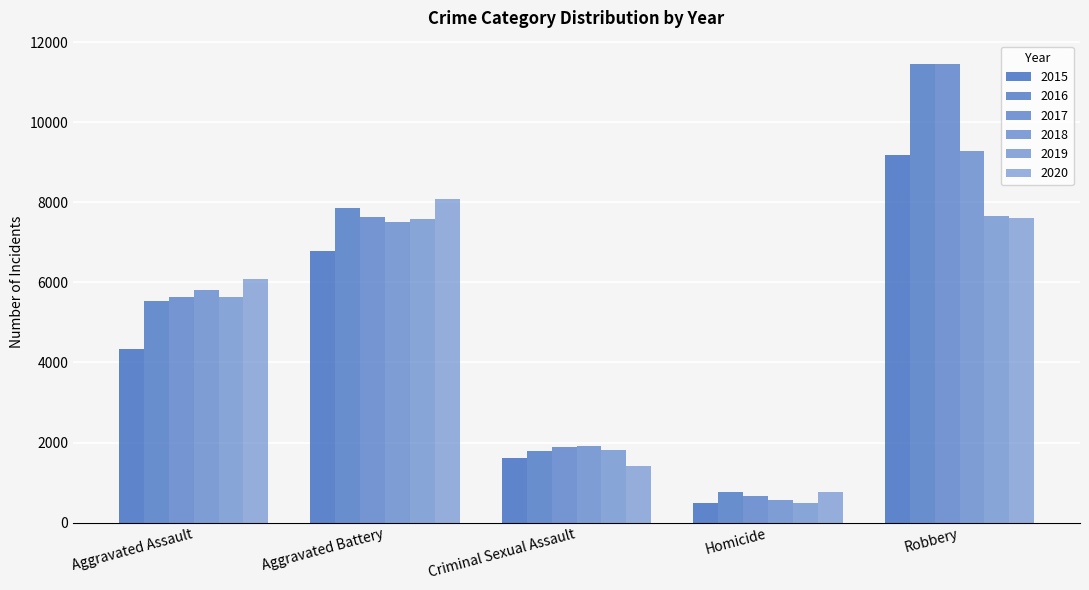

What is the label of the 4th bar from the right?

Aggravated Battery